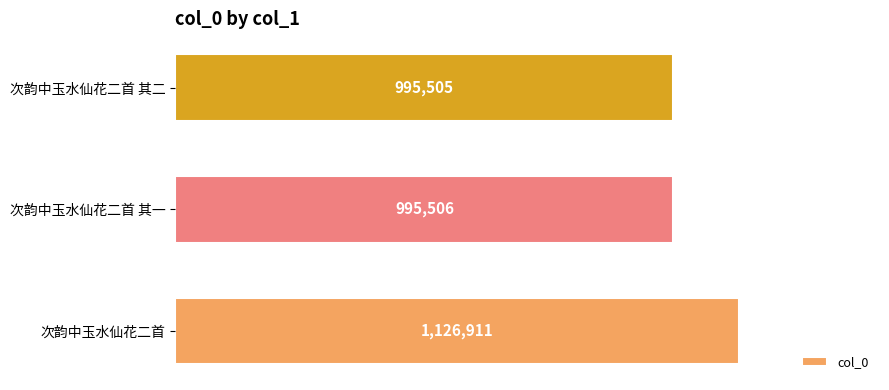

Rank the categories by value from highest to lowest.

次韵中玉水仙花二首, 次韵中玉水仙花二首 其一, 次韵中玉水仙花二首 其二